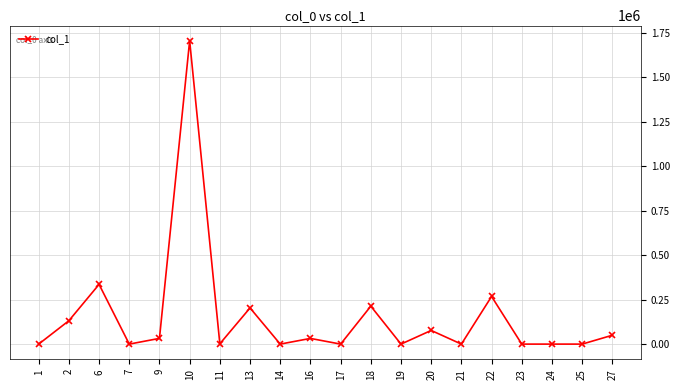

What is the maximum value shown in the chart?

1706371